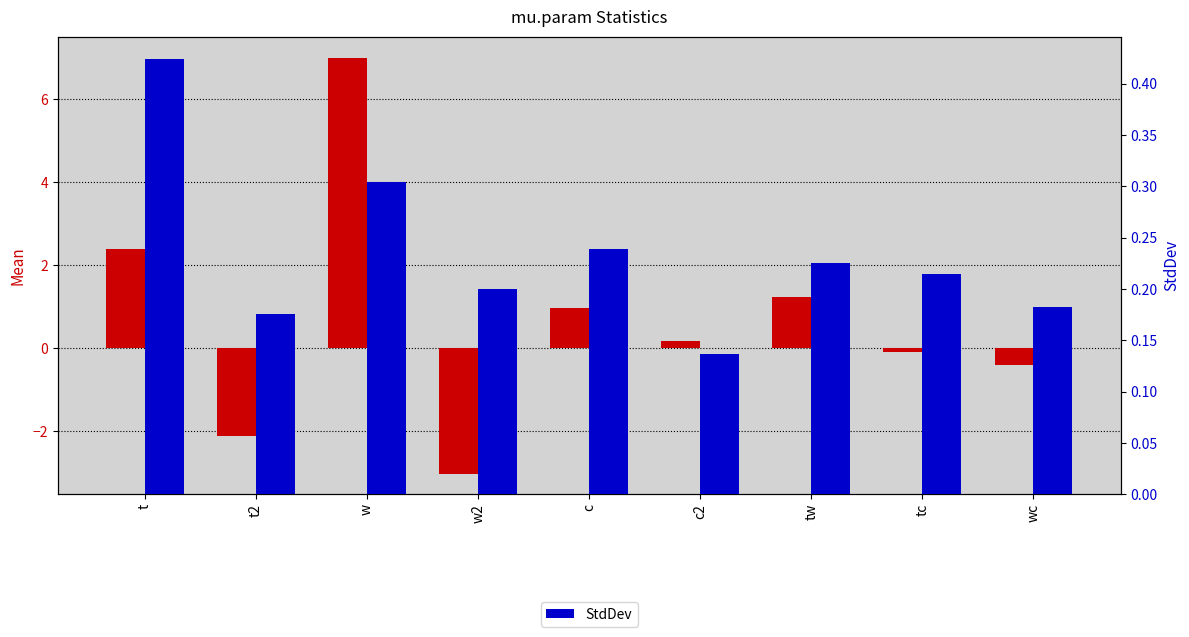

Reading left to right, list all the values displayed in this chart.

Mean: 2.4	-2.1	7.0	-3.0	1.0	0.2	1.2	-0.1	-0.4
StdDev: 0.4	0.2	0.3	0.2	0.2	0.1	0.2	0.2	0.2